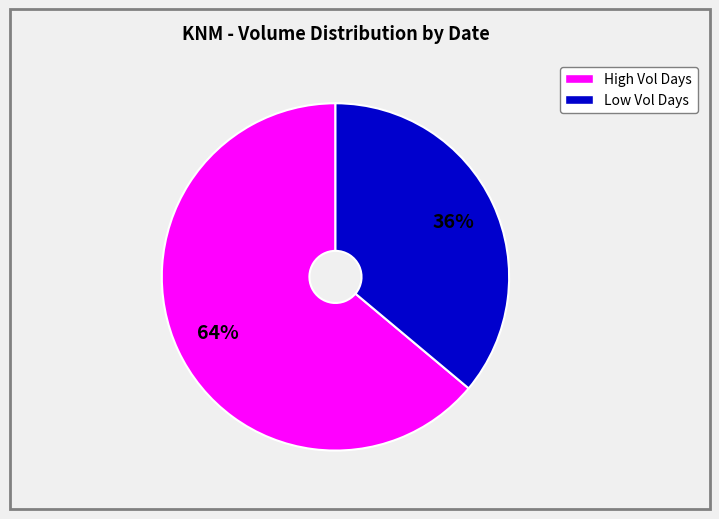

Does any single category account for the majority?

Yes